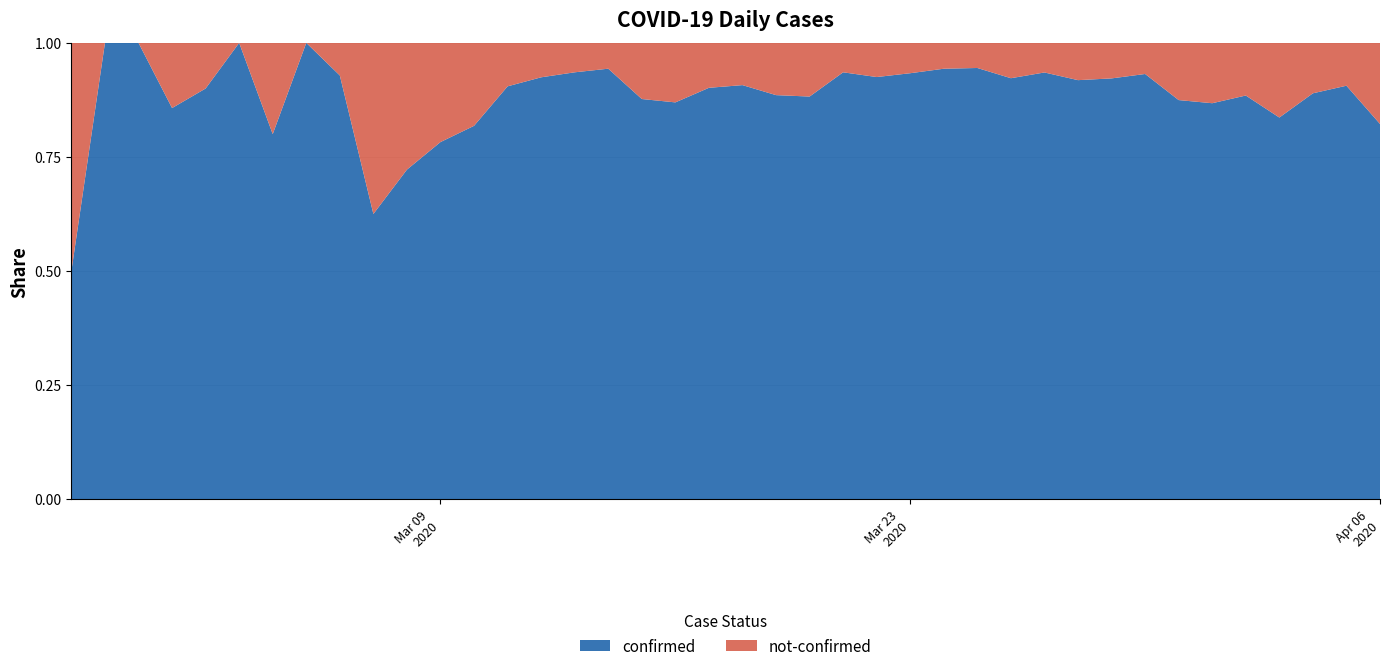

Reading left to right, list all the values displayed in this chart.

confirmed: 2020-02-27=2	2020-02-28=3	2020-02-29=2	2020-03-01=6	2020-03-02=9	2020-03-03=6	2020-03-04=8	2020-03-05=9	2020-03-06=13	2020-03-07=5	2020-03-08=13	2020-03-09=18	2020-03-10=18	2020-03-11=38	2020-03-12=49	2020-03-13=58	2020-03-14=50	2020-03-15=57	2020-03-16=120	2020-03-17=119	2020-03-18=147	2020-03-19=201	2020-03-20=195	2020-03-21=174	2020-03-22=210	2020-03-23=379	2020-03-24=383	2020-03-25=412	2020-03-26=405	2020-03-27=519	2020-03-28=281	2020-03-29=225	2020-03-30=369	2020-03-31=279	2020-04-01=269	2020-04-02=299	2020-04-03=276	2020-04-04=169	2020-04-05=193	2020-04-06=273
not-confirmed: 2020-02-27=2	2020-02-28=0	2020-02-29=0	2020-03-01=1	2020-03-02=1	2020-03-03=0	2020-03-04=2	2020-03-05=0	2020-03-06=1	2020-03-07=3	2020-03-08=5	2020-03-09=5	2020-03-10=4	2020-03-11=4	2020-03-12=4	2020-03-13=4	2020-03-14=3	2020-03-15=8	2020-03-16=18	2020-03-17=13	2020-03-18=15	2020-03-19=26	2020-03-20=26	2020-03-21=12	2020-03-22=17	2020-03-23=27	2020-03-24=23	2020-03-25=24	2020-03-26=34	2020-03-27=36	2020-03-28=25	2020-03-29=19	2020-03-30=27	2020-03-31=40	2020-04-01=41	2020-04-02=39	2020-04-03=54	2020-04-04=21	2020-04-05=20	2020-04-06=59